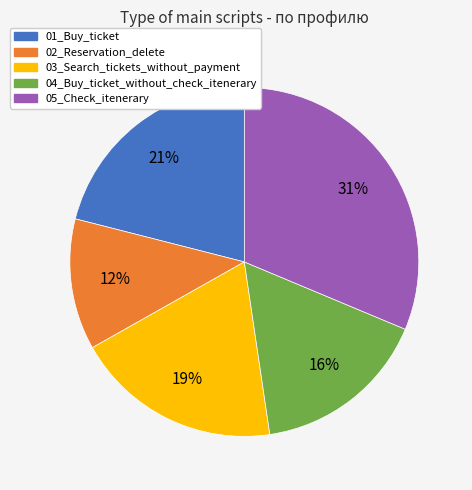

Which category has the smallest portion of the pie?

02_Reservation_delete